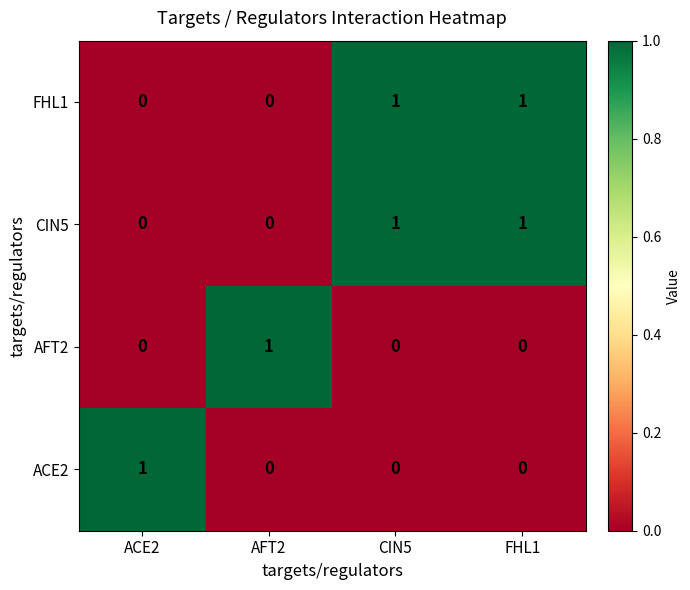

At how many categories does at least one series exceed 0?

4